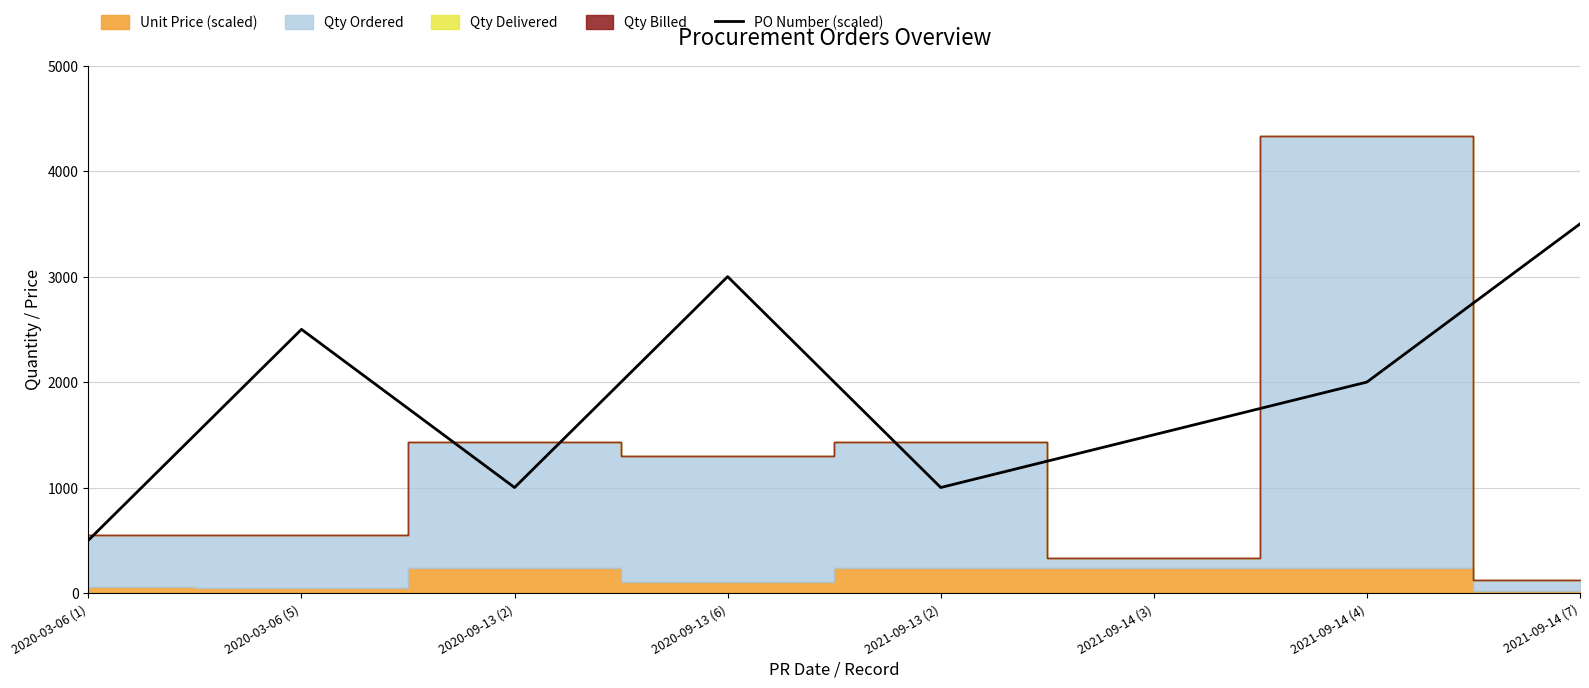

Reading left to right, extract all data points from this chart.

500	2500	1000	3000	1000	1500	2000	3500